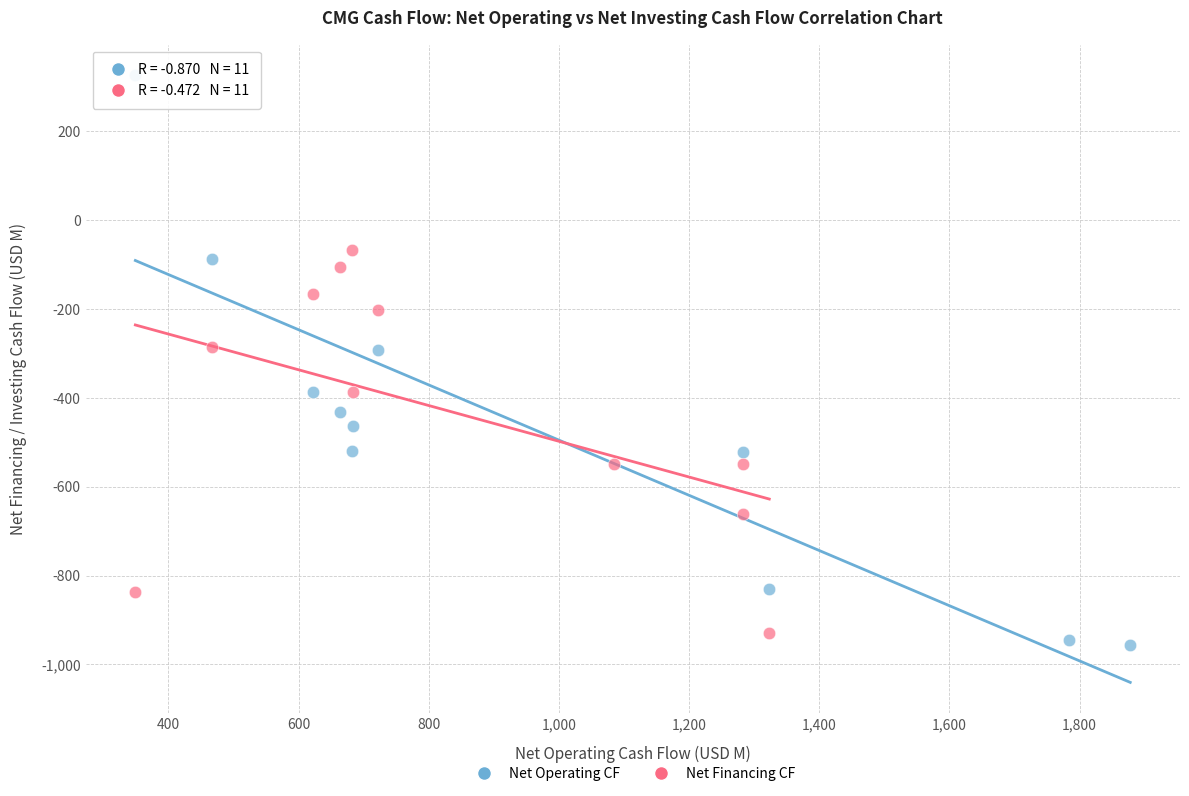

Which series contains the highest Y value?

Net Operating CF